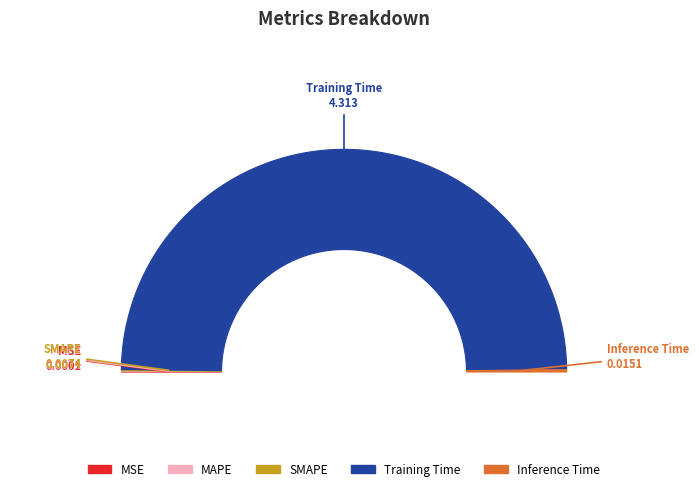

To the nearest percent, what is the difference between the largest and smallest slice percentages?

99%